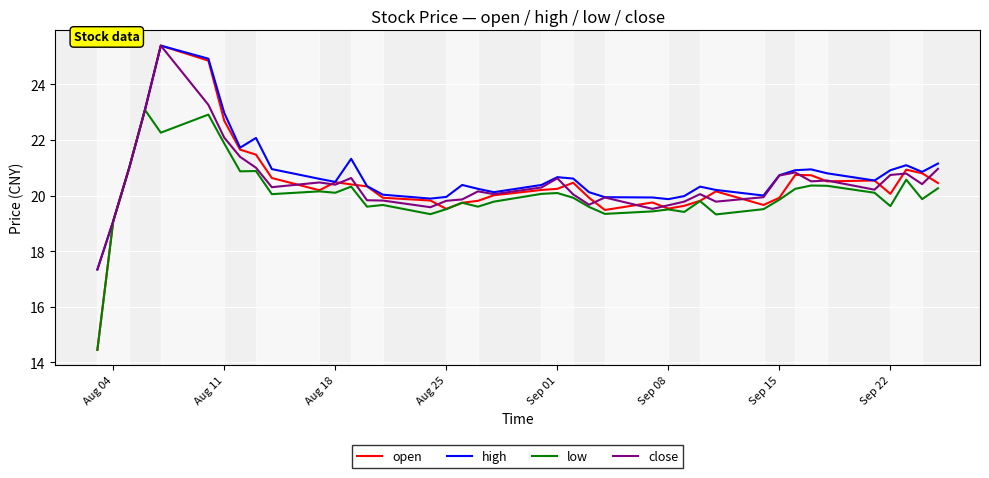

Which series has the widest spread of values?

open